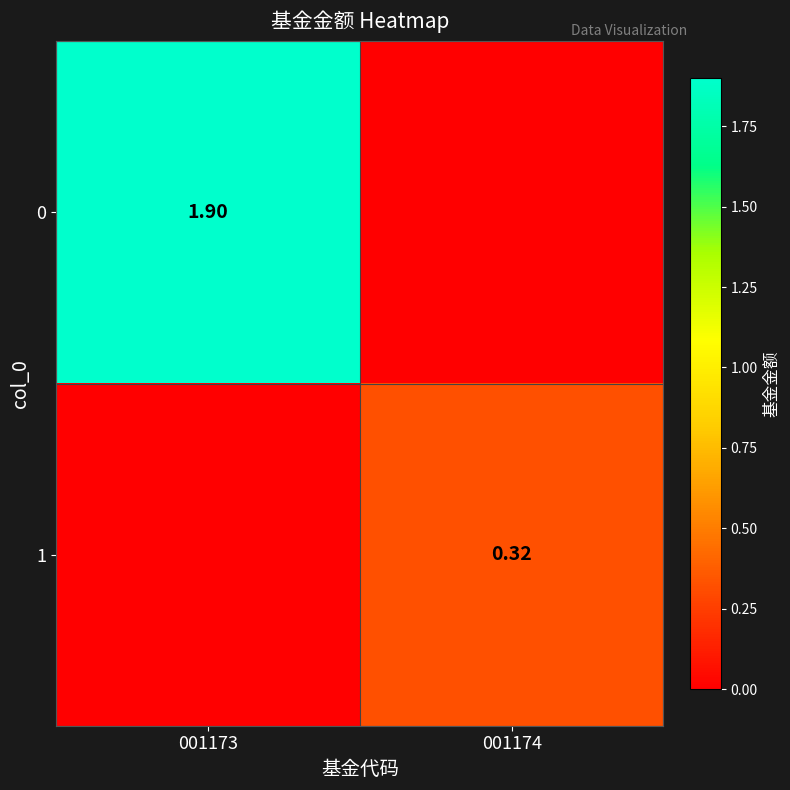

Count the number of data series in this chart.

2